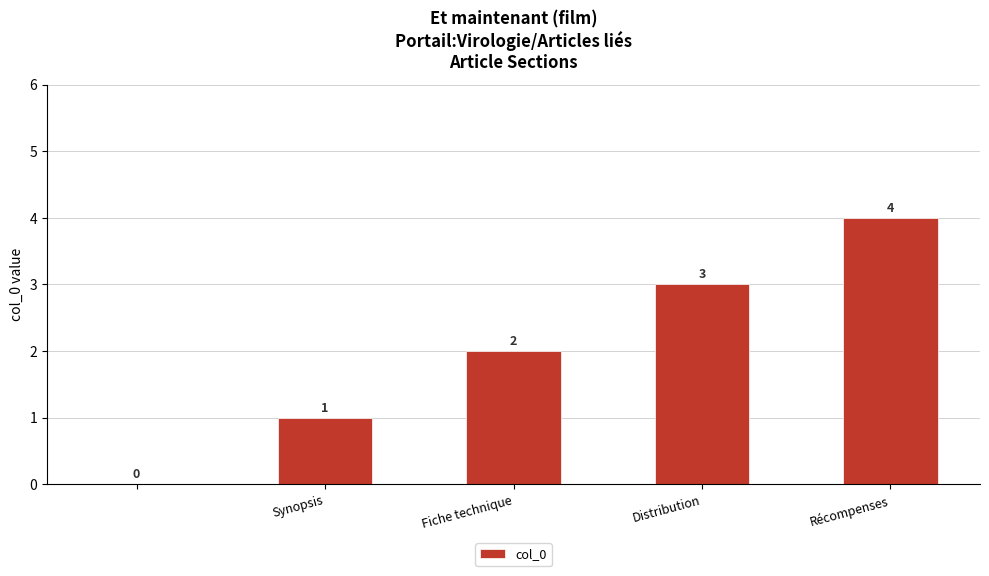

What is the sum of all values?

10